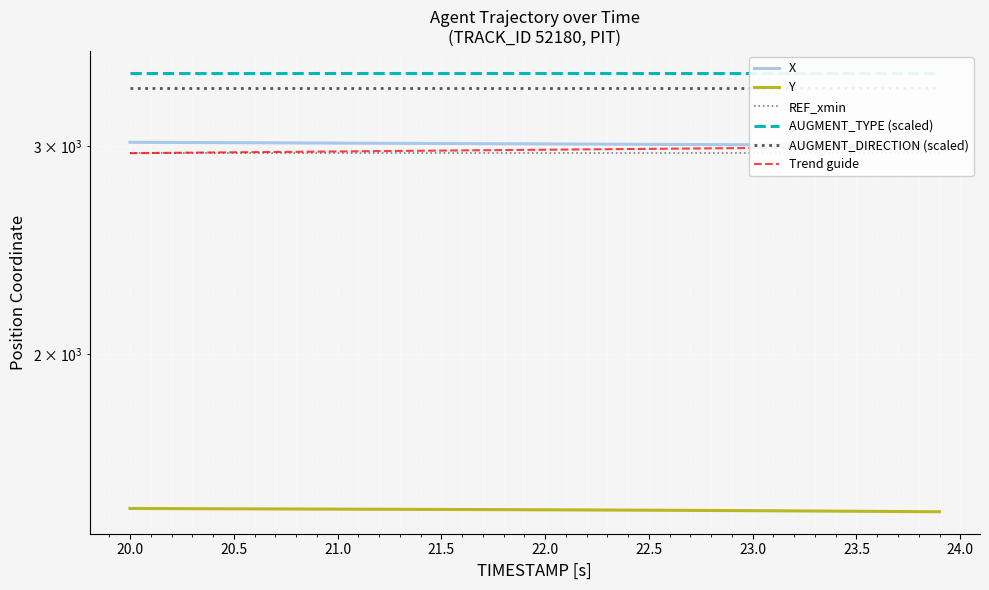

Reading right to left, transcribe all the data shown in this chart.

X: 3004.7	3005.2	3005.7	3006.2	3006.6	3007.1	3007.6	3008.1	3008.6	3009.0	3009.5	3010.0	3010.5	3010.9	3011.4	3011.9	3012.4	3012.8	3013.3	3013.8	3014.3	3014.8	3015.3	3015.8	3016.3	3016.8	3017.3	3017.8	3018.3	3018.8	3019.3	3019.8	3020.2	3020.7	3021.2	3021.7	3022.2	3022.7	3023.2	3023.7
Y: 1470.4	1470.8	1471.2	1471.5	1471.9	1472.2	1472.6	1472.9	1473.2	1473.5	1473.8	1474.1	1474.4	1474.7	1474.9	1475.2	1475.4	1475.7	1475.9	1476.1	1476.3	1476.5	1476.7	1476.9	1477.1	1477.3	1477.5	1477.6	1477.8	1478.0	1478.2	1478.3	1478.5	1478.7	1478.9	1479.1	1479.3	1479.5	1479.7	1480.0
REF_xmin: 2962.6	2962.6	2962.6	2962.6	2962.6	2962.6	2962.6	2962.6	2962.6	2962.6	2962.6	2962.6	2962.6	2962.6	2962.6	2962.6	2962.6	2962.6	2962.6	2962.6	2962.6	2962.6	2962.6	2962.6	2962.6	2962.6	2962.6	2962.6	2962.6	2962.6	2962.6	2962.6	2962.6	2962.6	2962.6	2962.6	2962.6	2962.6	2962.6	2962.6
AUGMENT_TYPE (scaled): 3462.0	3462.0	3462.0	3462.0	3462.0	3462.0	3462.0	3462.0	3462.0	3462.0	3462.0	3462.0	3462.0	3462.0	3462.0	3462.0	3462.0	3462.0	3462.0	3462.0	3462.0	3462.0	3462.0	3462.0	3462.0	3462.0	3462.0	3462.0	3462.0	3462.0	3462.0	3462.0	3462.0	3462.0	3462.0	3462.0	3462.0	3462.0	3462.0	3462.0
AUGMENT_DIRECTION (scaled): 3362.0	3362.0	3362.0	3362.0	3362.0	3362.0	3362.0	3362.0	3362.0	3362.0	3362.0	3362.0	3362.0	3362.0	3362.0	3362.0	3362.0	3362.0	3362.0	3362.0	3362.0	3362.0	3362.0	3362.0	3362.0	3362.0	3362.0	3362.0	3362.0	3362.0	3362.0	3362.0	3362.0	3362.0	3362.0	3362.0	3362.0	3362.0	3362.0	3362.0
Trend guide: 2999.0	2998.0	2997.0	2996.0	2995.0	2994.0	2993.0	2992.0	2991.0	2990.0	2989.0	2988.0	2987.0	2986.0	2985.0	2984.0	2983.0	2982.0	2981.0	2980.0	2979.0	2978.0	2977.0	2976.0	2975.0	2974.0	2973.0	2972.0	2971.0	2970.0	2969.0	2968.0	2967.0	2966.0	2965.0	2964.0	2963.0	2962.0	2961.0	2960.0